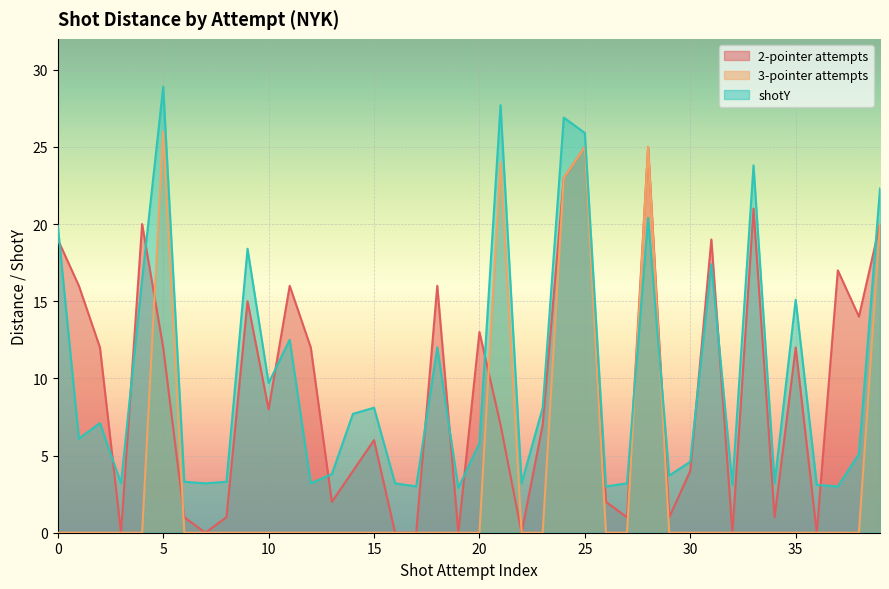

Reading left to right, what are all the values shown in this chart?

2-pointer attempts: 19.0	16.0	12.0	0.0	20.0	12.0	1.0	0.0	1.0	15.0	8.0	16.0	12.0	2.0	4.0	6.0	0.0	0.0	16.0	0.0	13.0	7.0	0.0	7.0	23.0	25.0	2.0	1.0	25.0	1.0	4.0	19.0	0.0	21.0	1.0	12.0	0.0	17.0	14.0	20.0
3-pointer attempts: 0.0	0.0	0.0	0.0	0.0	26.0	0.0	0.0	0.0	0.0	0.0	0.0	0.0	0.0	0.0	0.0	0.0	0.0	0.0	0.0	0.0	24.0	0.0	0.0	23.0	25.0	0.0	0.0	25.0	0.0	0.0	0.0	0.0	0.0	0.0	0.0	0.0	0.0	0.0	20.0
shotY: 19.9	6.1	7.1	3.2	16.4	28.9	3.3	3.2	3.3	18.4	9.7	12.5	3.2	3.8	7.7	8.1	3.2	3.0	12.0	2.9	5.8	27.7	3.2	8.1	26.9	25.9	3.0	3.2	20.4	3.7	4.6	17.4	3.1	23.8	3.2	15.1	3.1	3.0	5.1	22.3